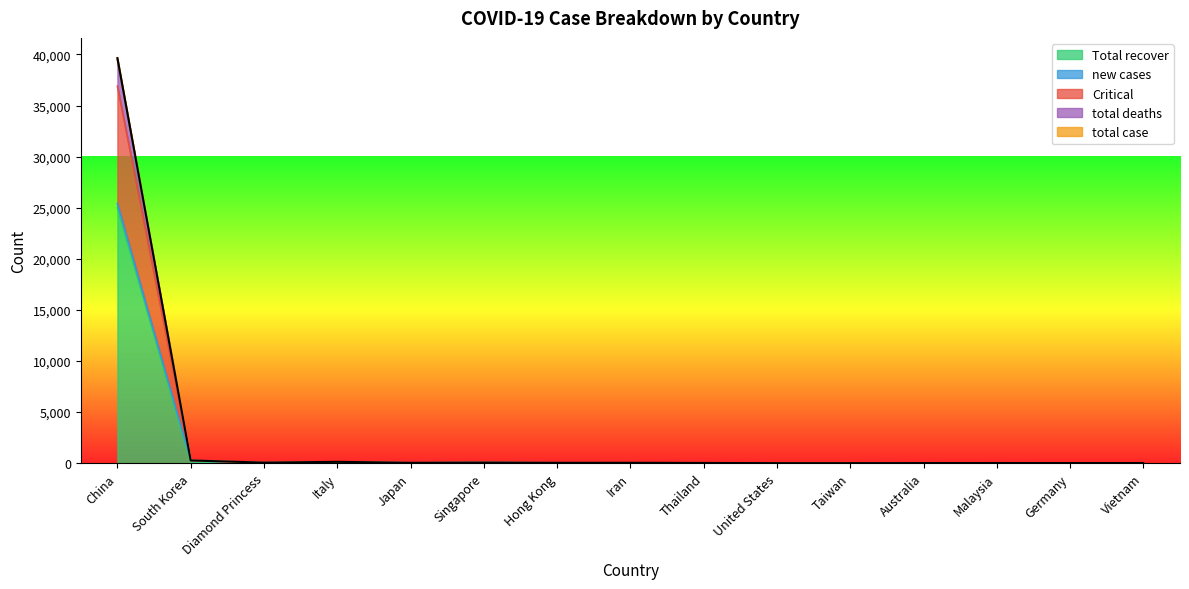

At which label is Total recover closest to 12506?

Singapore